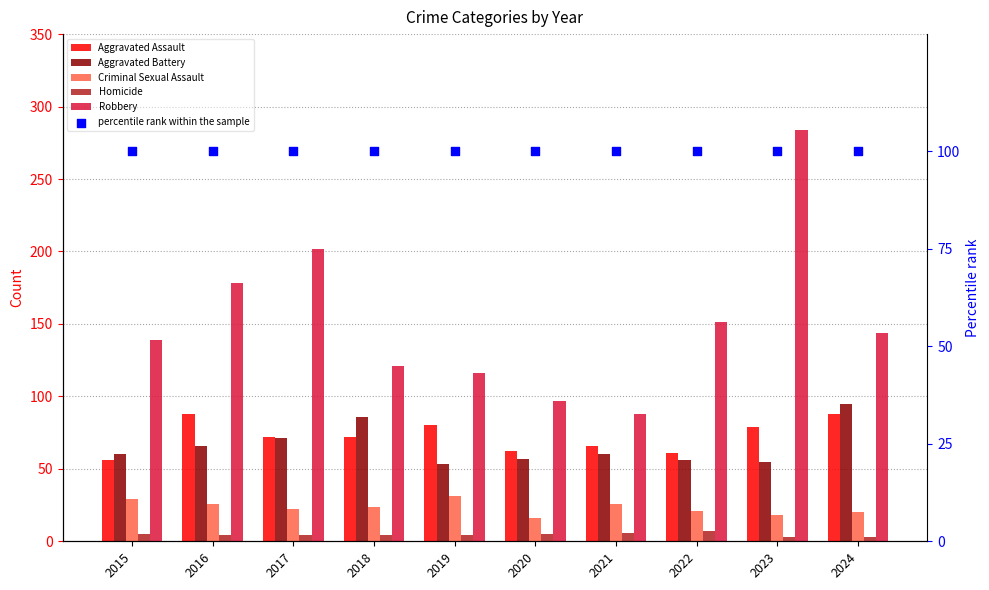

Which series has the widest spread of Y values?

Robbery